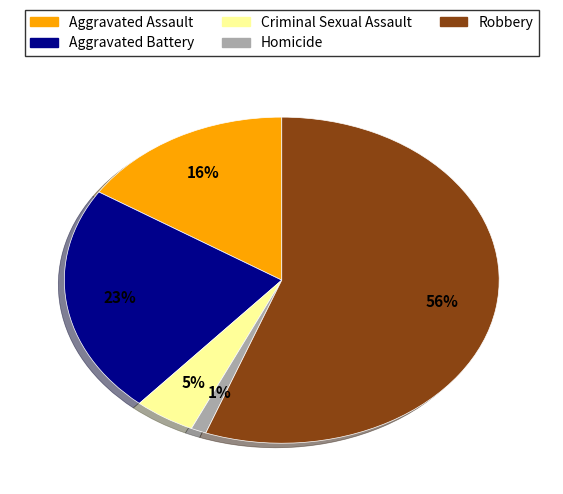

Count the number of slices in the pie.

5